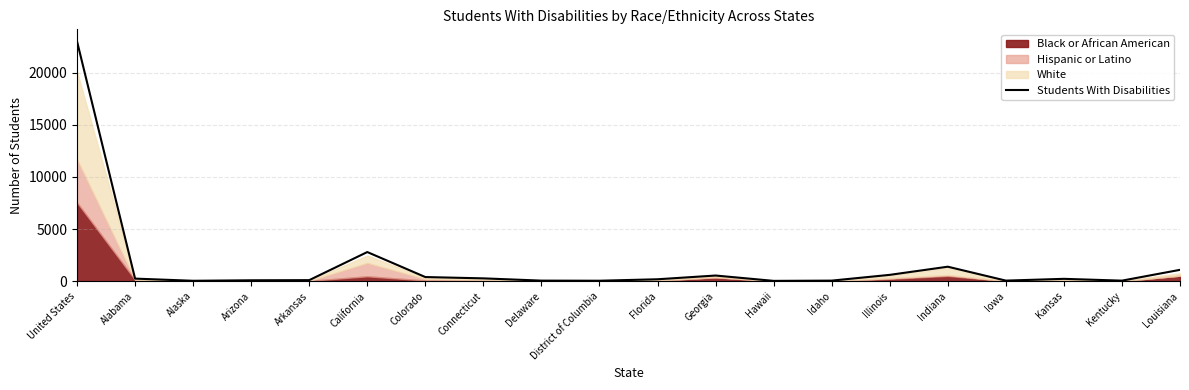

What is the label of the 6th point from the left?

California